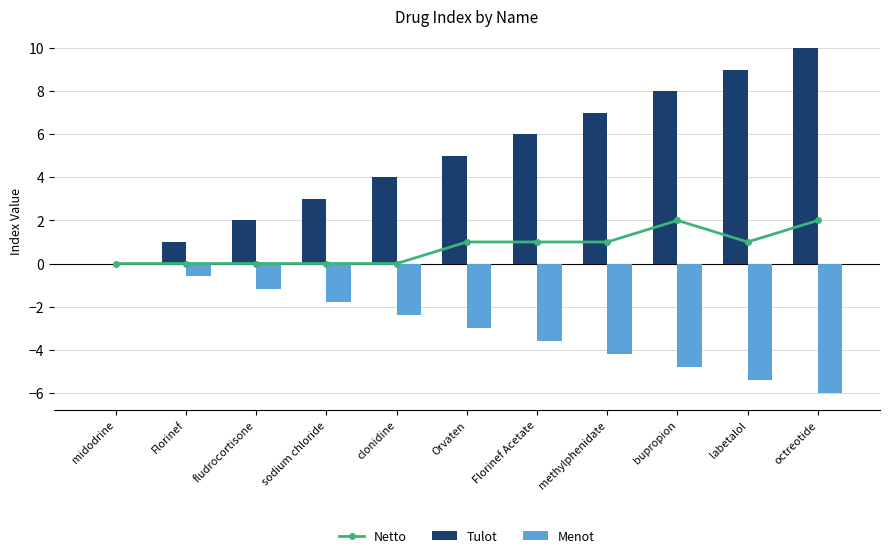

What is the total value across all series at Orvaten?

3.0